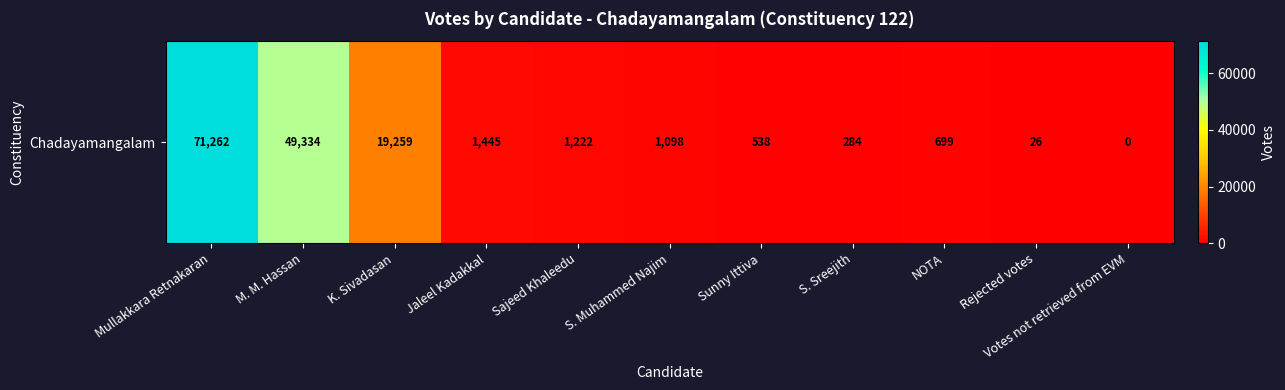

How many data points are less than 1098?

5